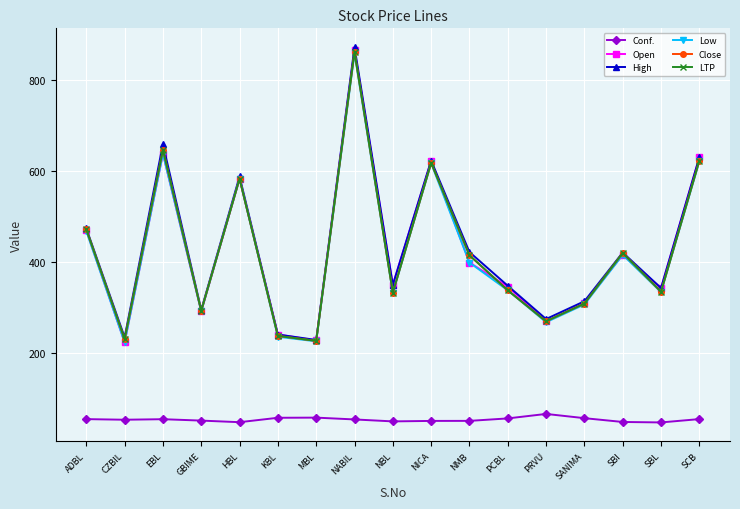

Rank the categories by High value from lowest to highest.

MBL, CZBIL, KBL, PRVU, GBIME, SANIMA, SBL, PCBL, NBL, SBI, NMB, ADBL, HBL, NICA, SCB, EBL, NABIL